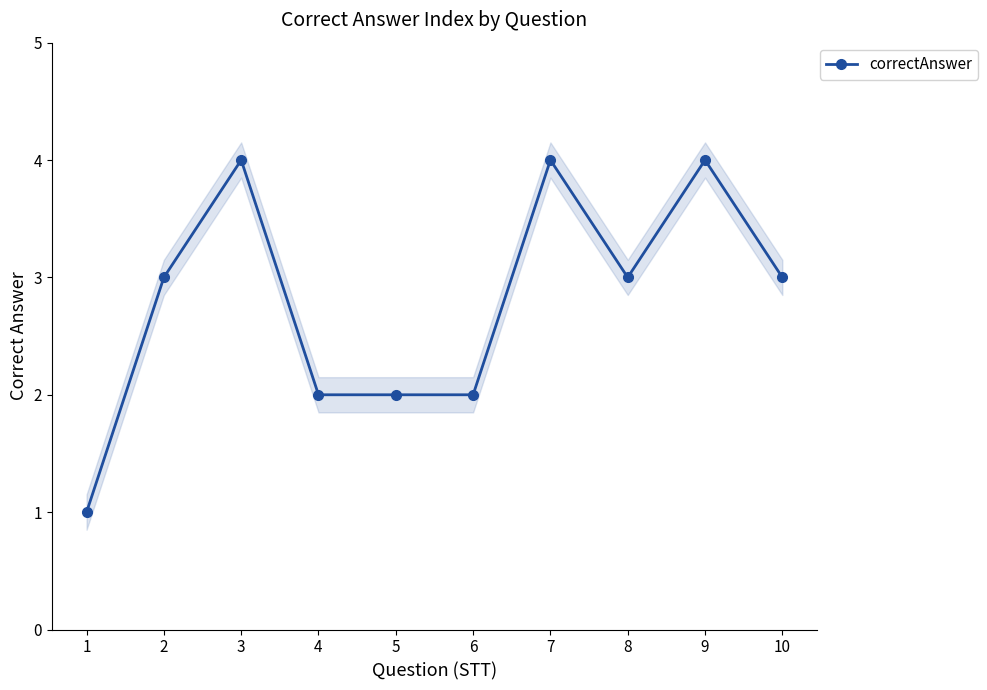

List the labels in order of value, largest first.

3, 7, 9, 2, 8, 10, 4, 5, 6, 1